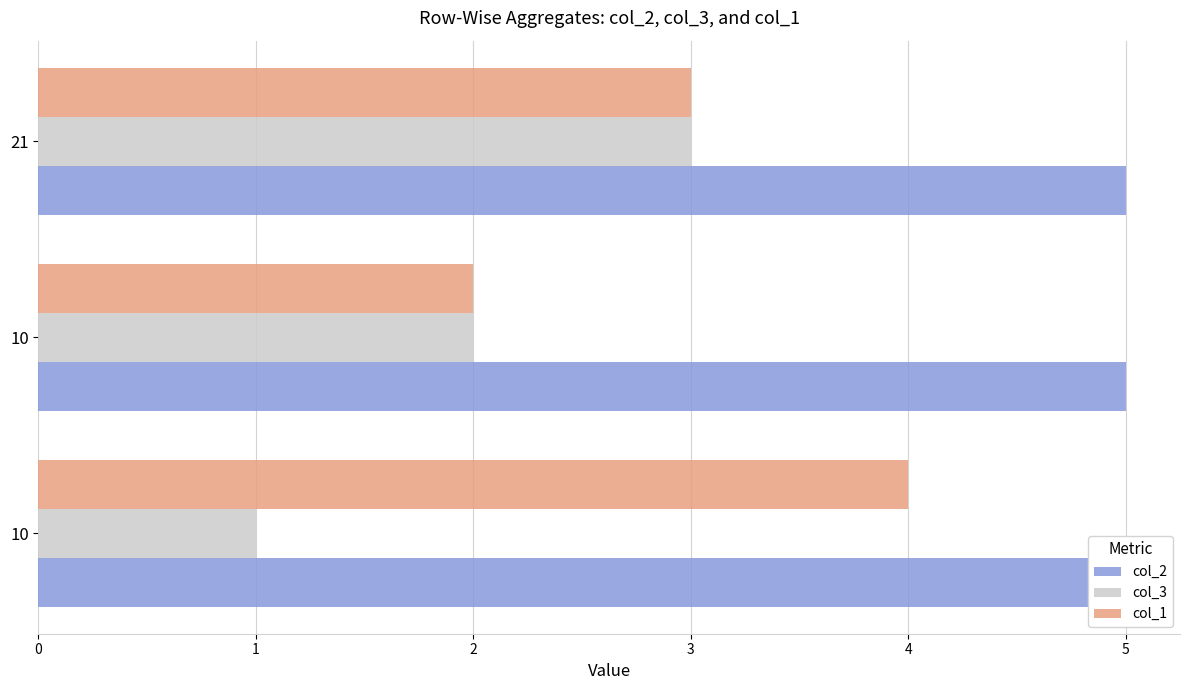

How many data points in col_3 are less than 2?

1